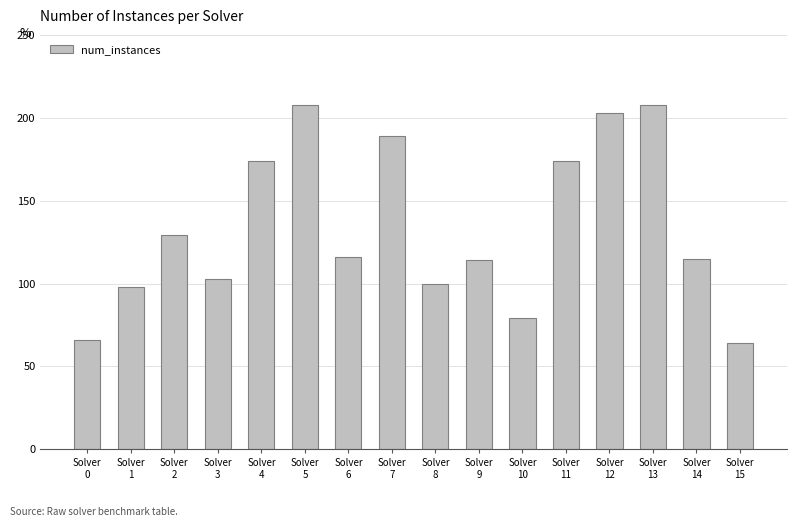

How many distinct data groups are displayed?

1